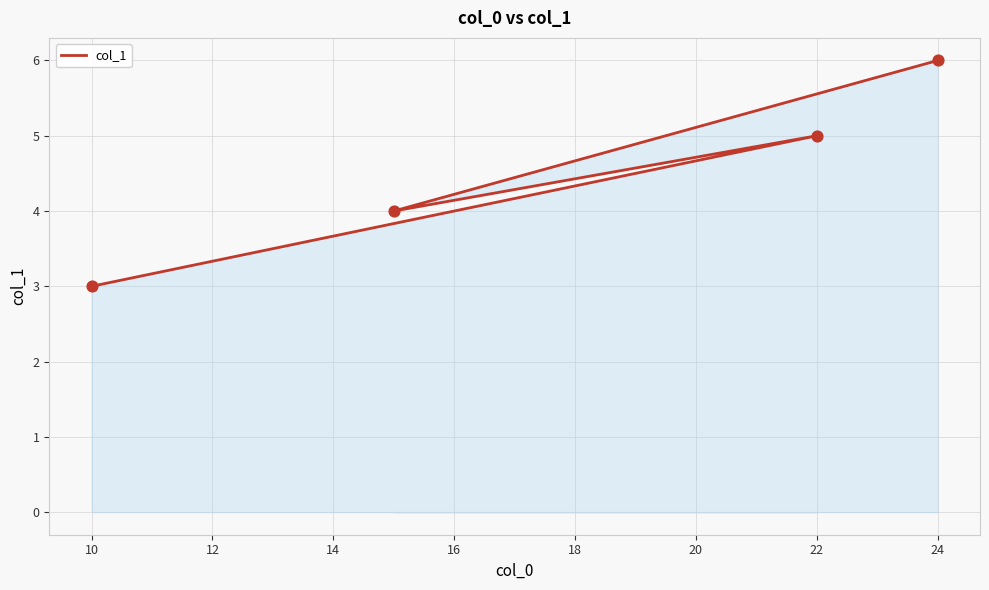

Which has a higher value, 12 or 10?

10